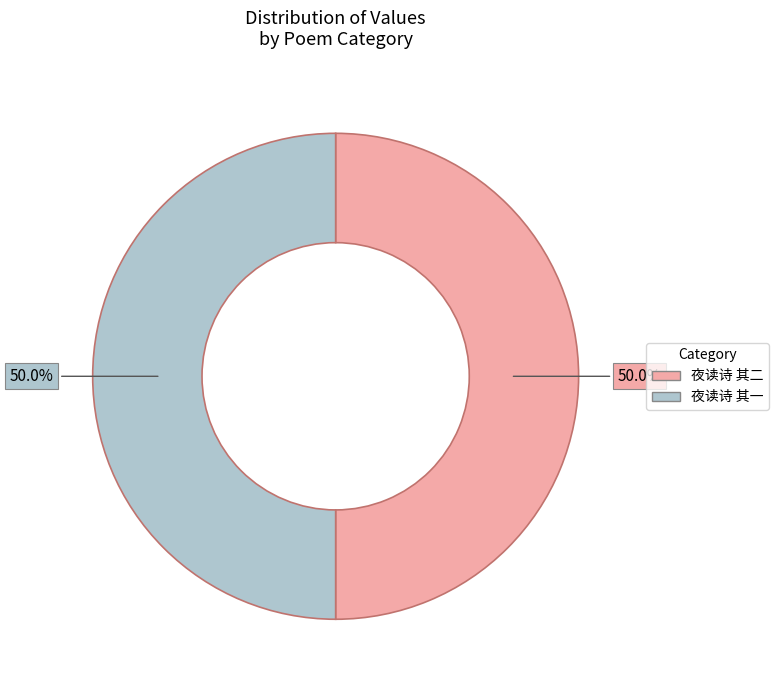

To the nearest percent, what percentage of the pie is 夜读诗 其二?

50%